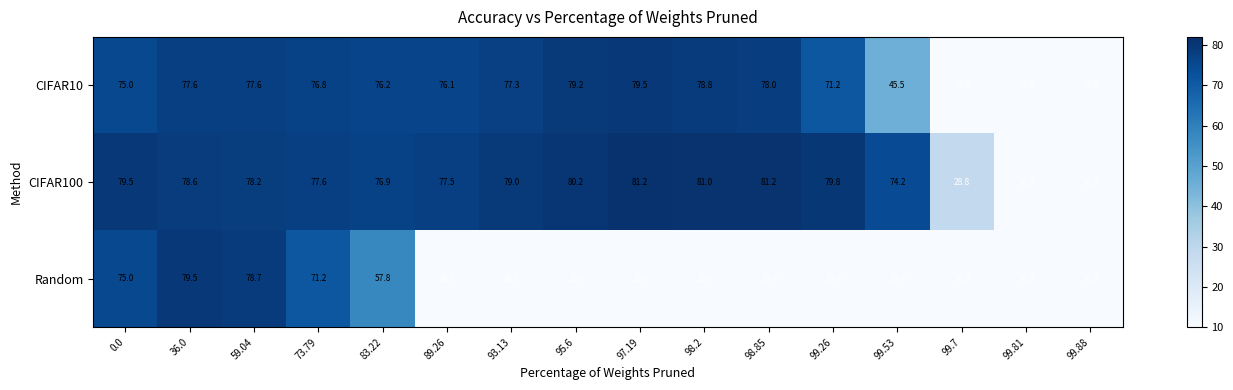

What is the difference between the second highest and second lowest values in the CIFAR10 series?

69.2